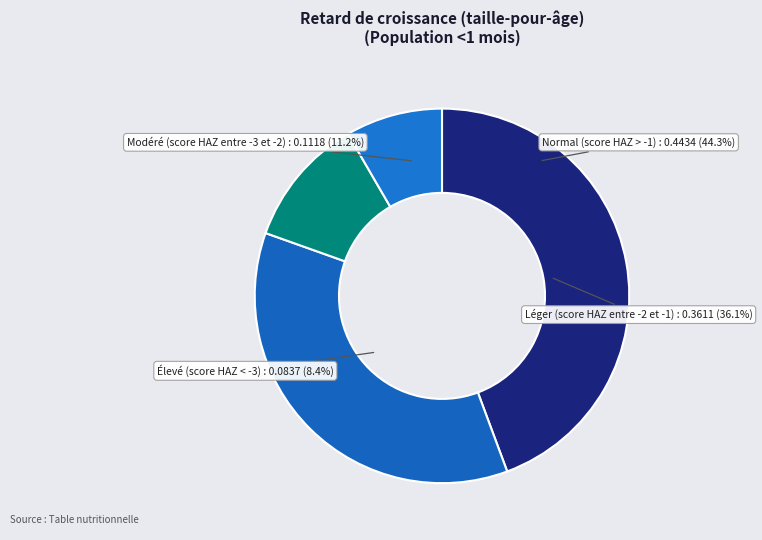

Rank the categories by value from lowest to highest.

Élevé (score HAZ < -3), Modéré (score HAZ entre -3 et -2), Léger (score HAZ entre -2 et -1), Normal (score HAZ > -1)